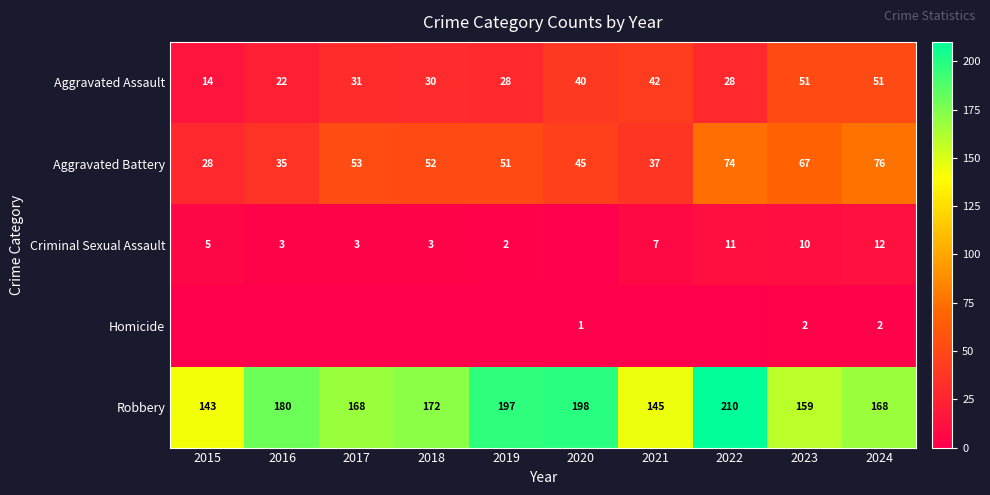

What is the total value across all series at 2018?

257